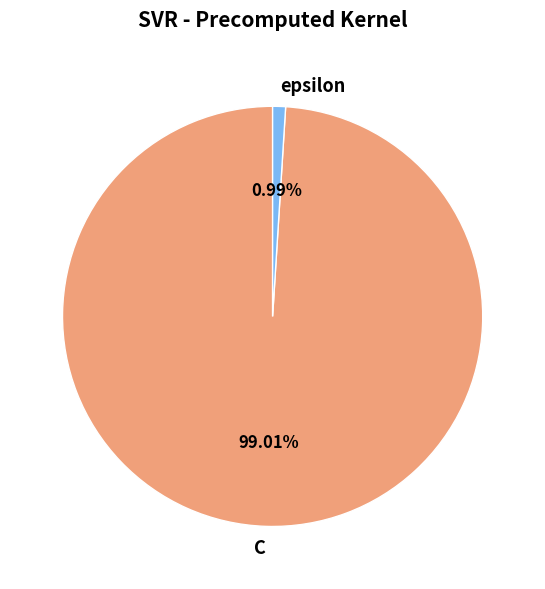

What is the majority slice?

C